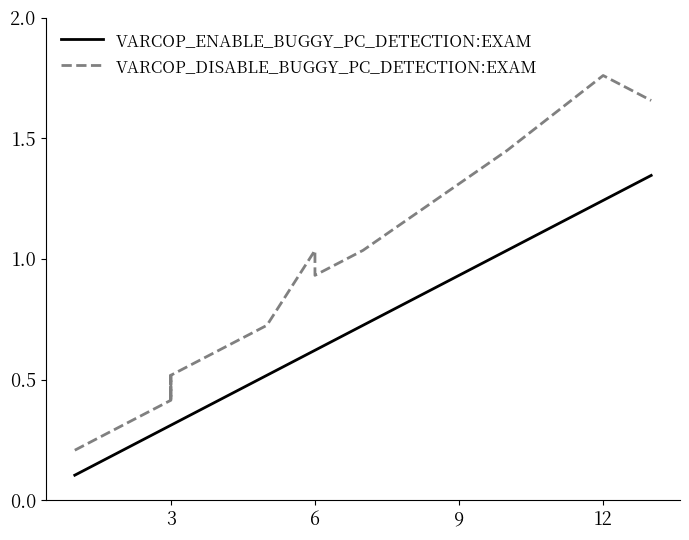

What is the average value of the VARCOP_DISABLE_BUGGY_PC_DETECTION:EXAM series?

0.9